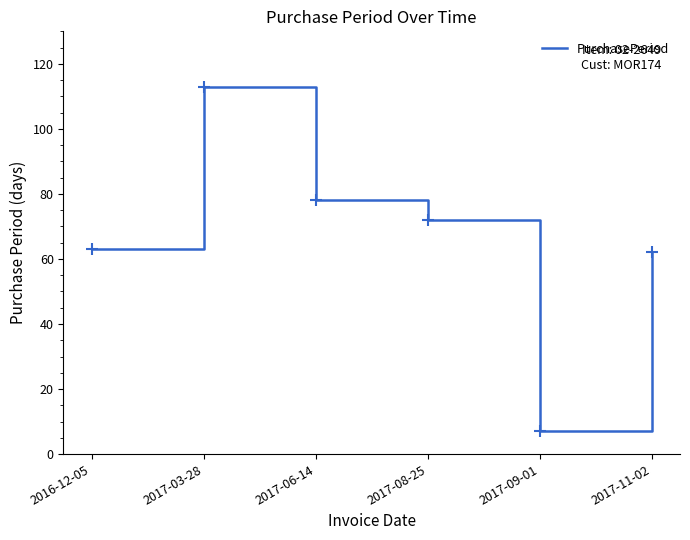

At which category does the data reach its first local valley?

2017-09-01